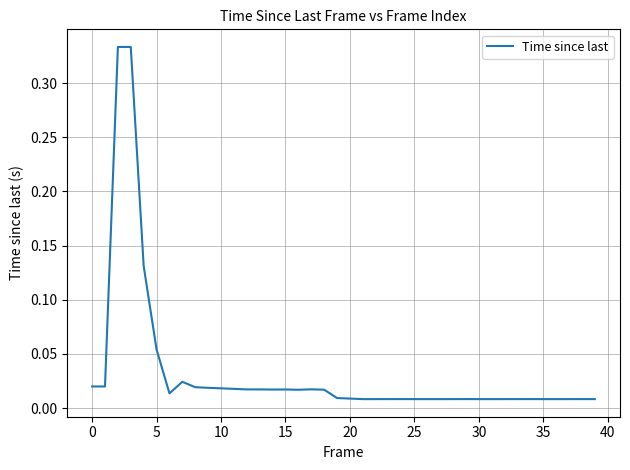

How many series are shown in this chart?

1